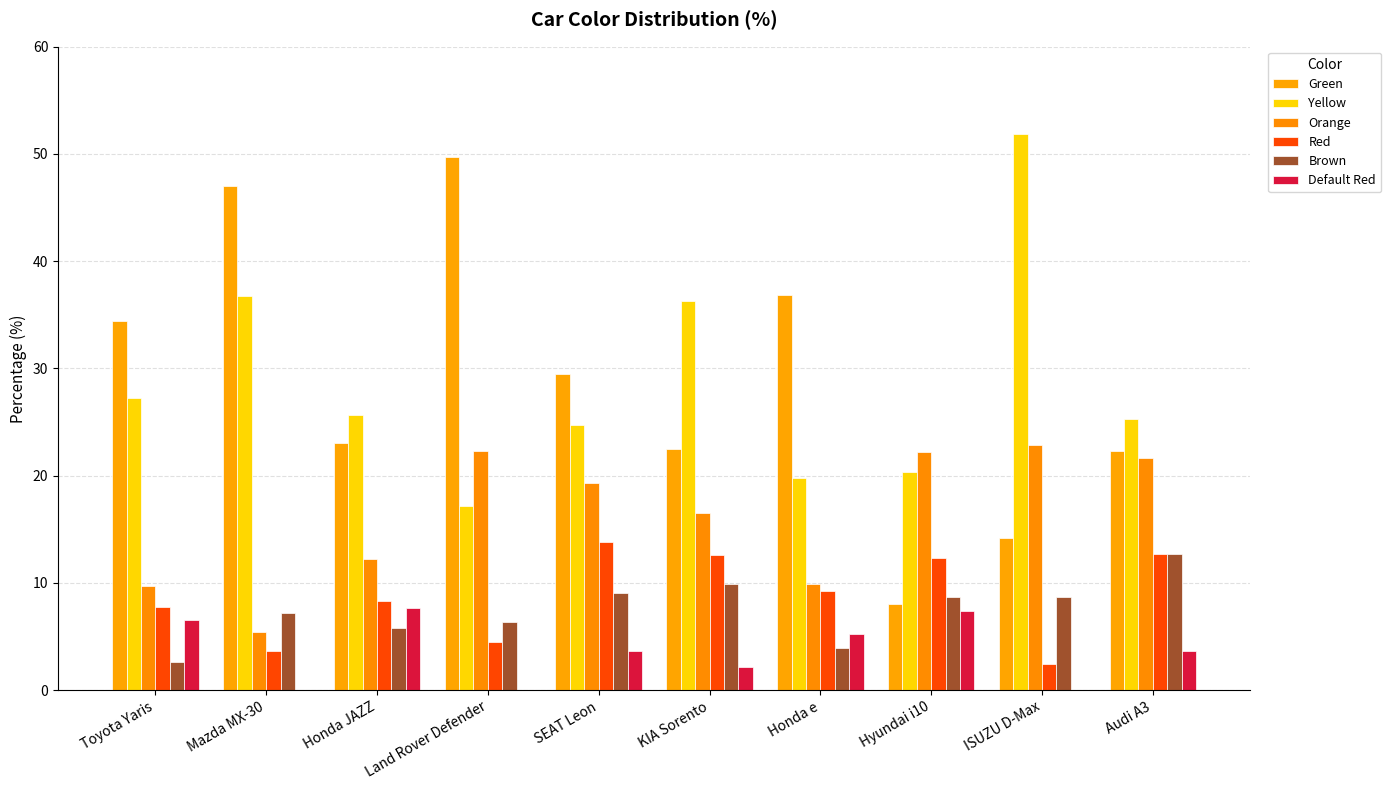

Which series has the widest spread of values?

Green